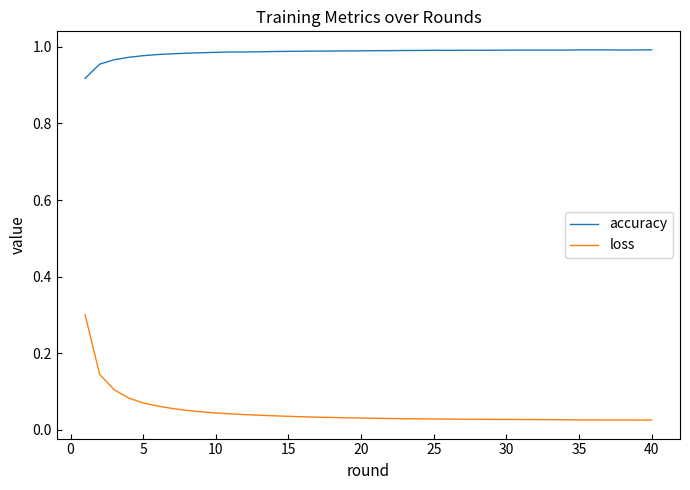

True or false: accuracy and loss intersect in this chart.

False